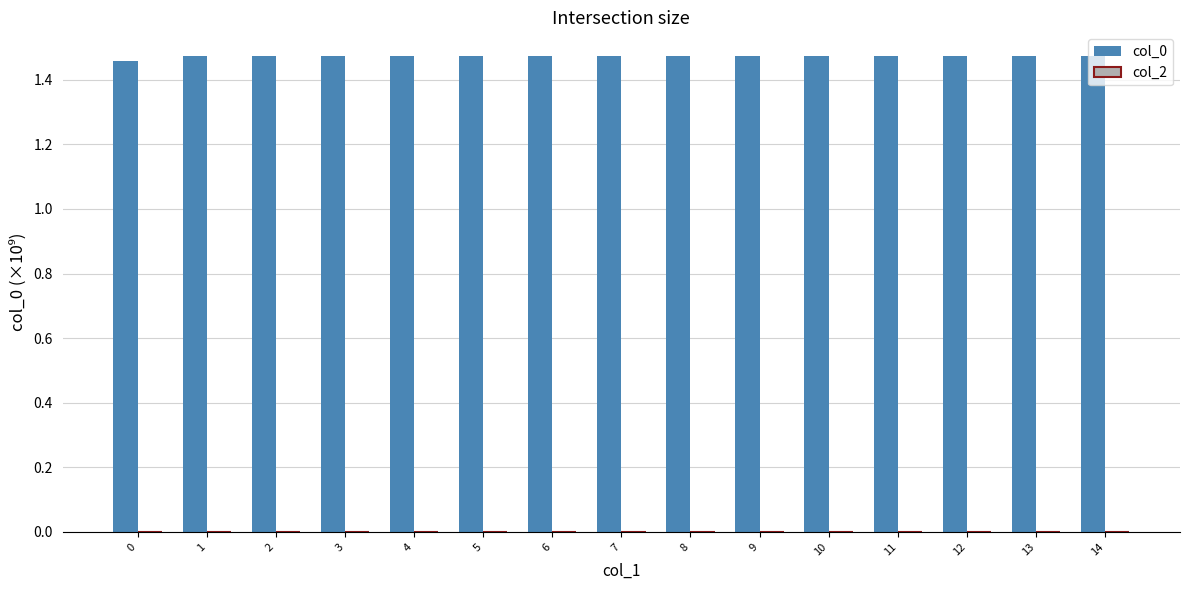

What is the sum of the values at 5 and 13?

2.9